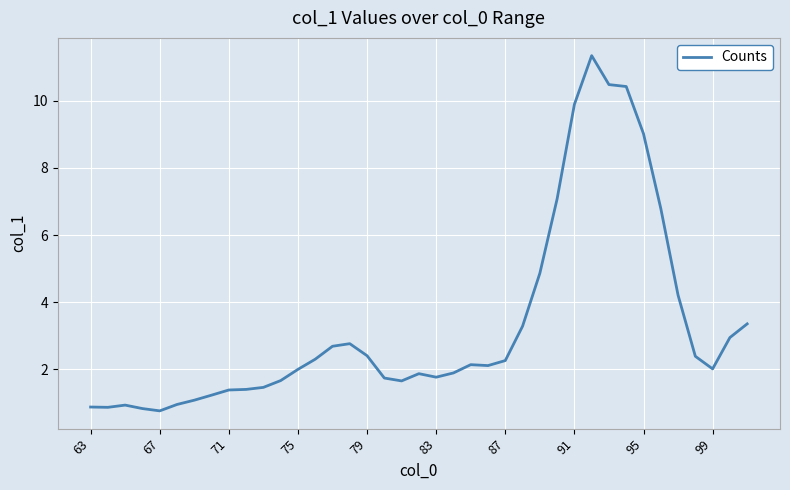

What is the smallest value displayed?

0.8